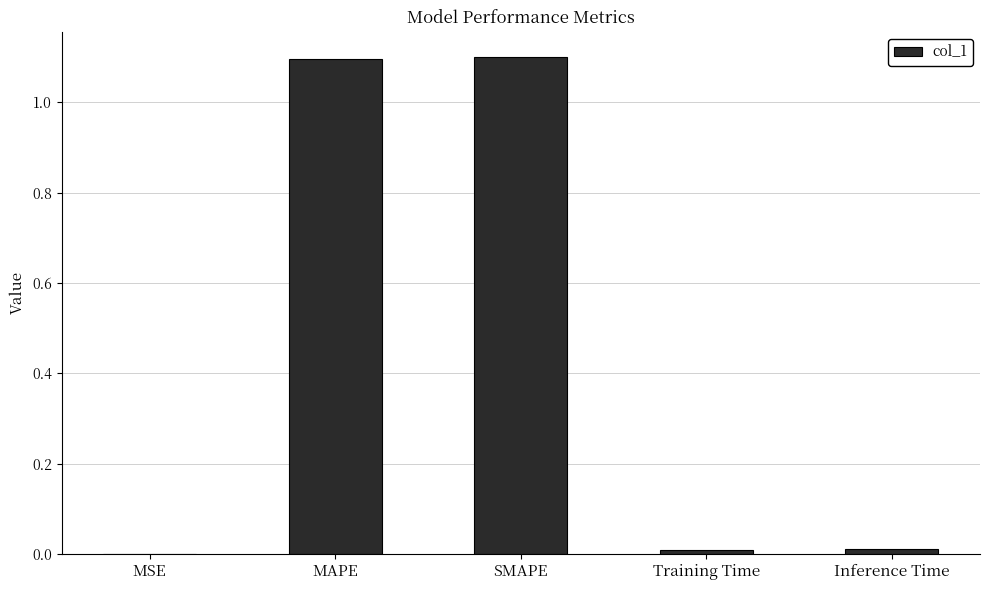

What is the sum of all values?

2.2